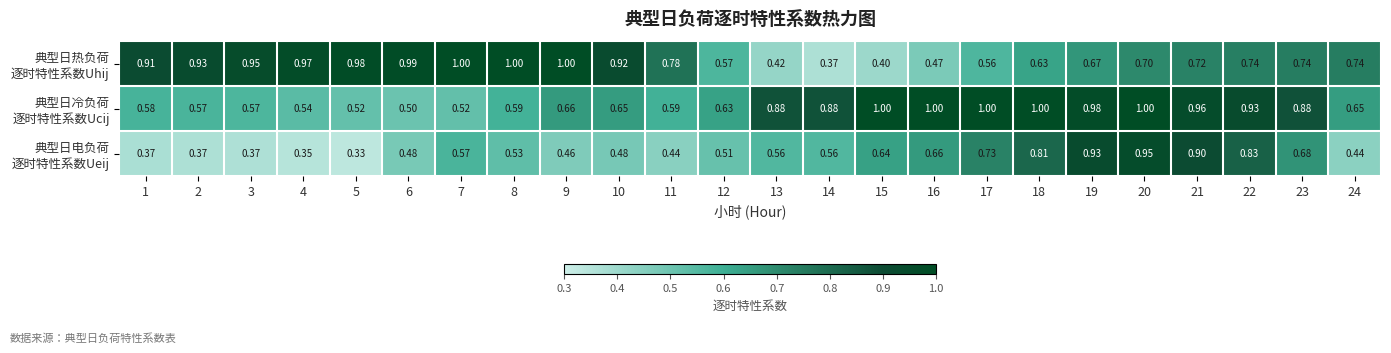

How many distinct data groups are displayed?

3